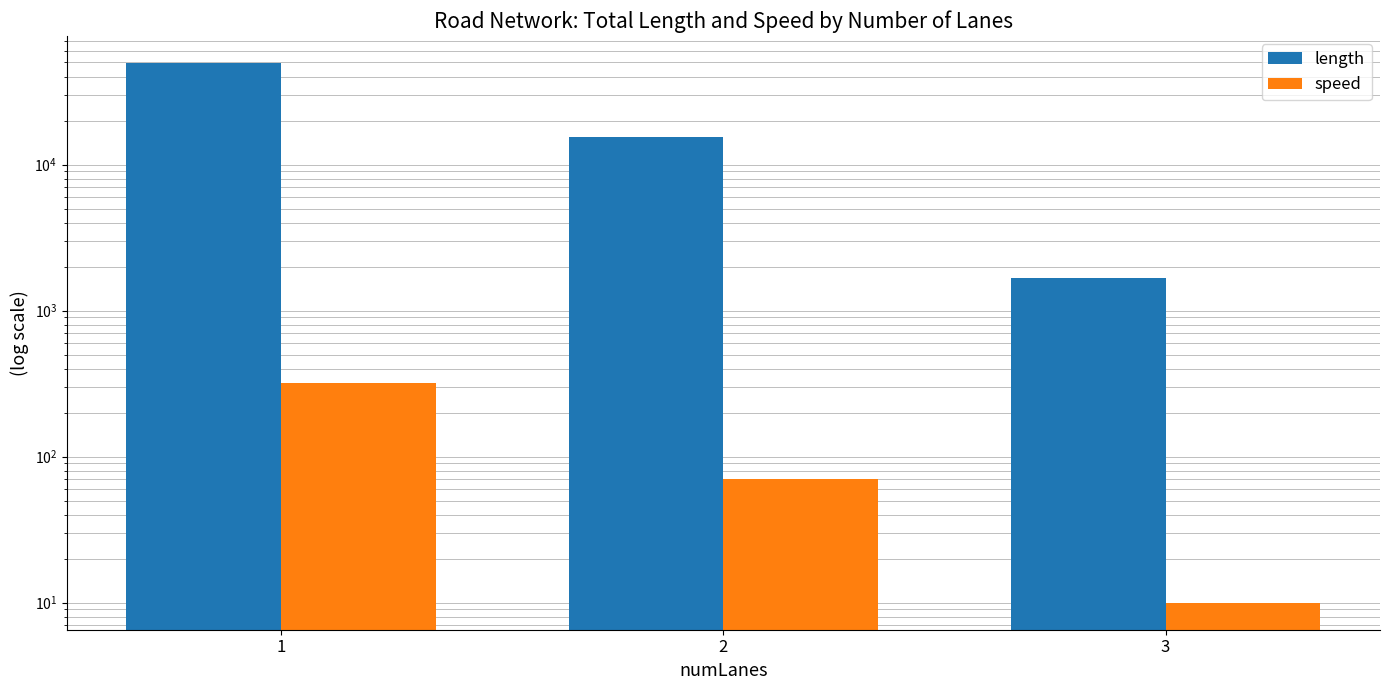

Which category has the highest value across all series?

1